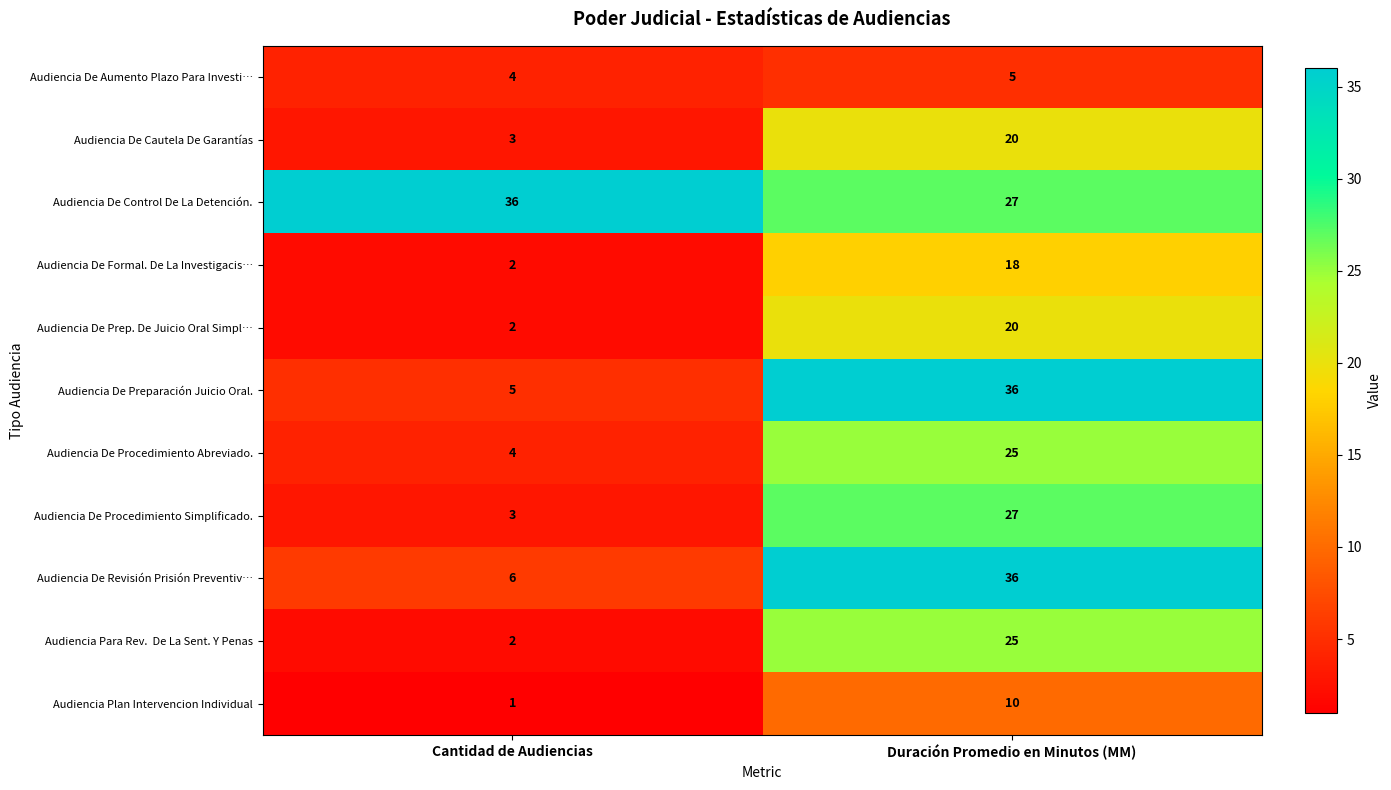

Is the value of Audiencia Plan Intervencion Individual at Cantidad de Audiencias greater than the value of Audiencia De Formal. De La Investigacis… at Duración Promedio en Minutos (MM)?

No